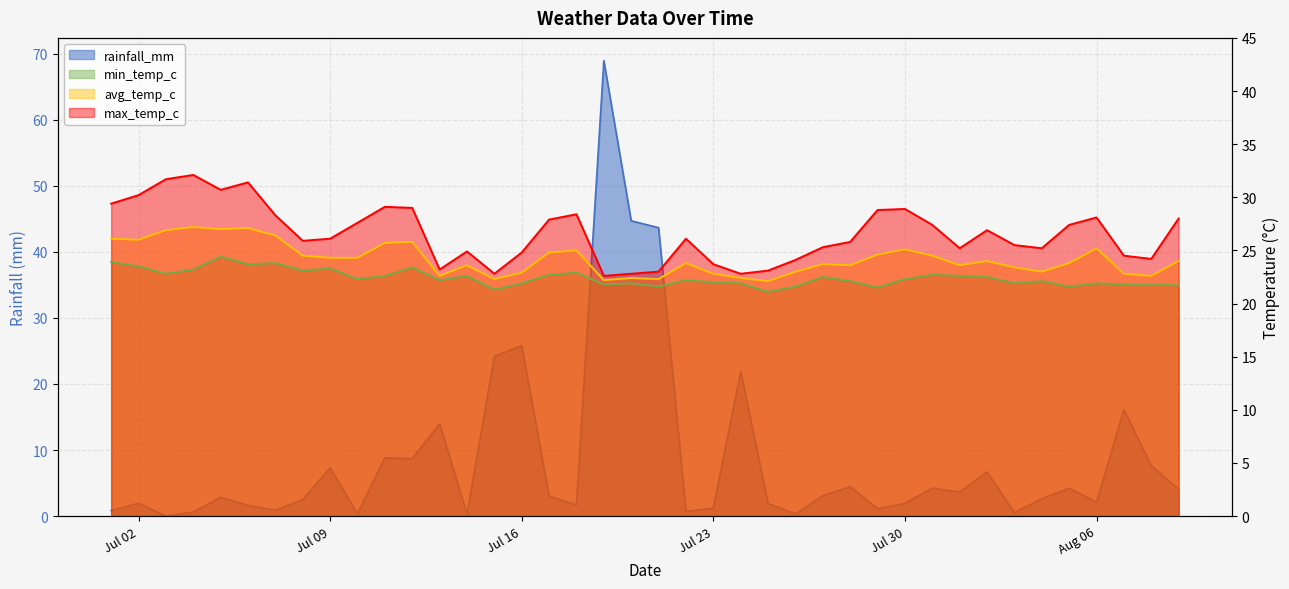

True or false: min_temp_c has more than 1 points higher than both neighbors.

True